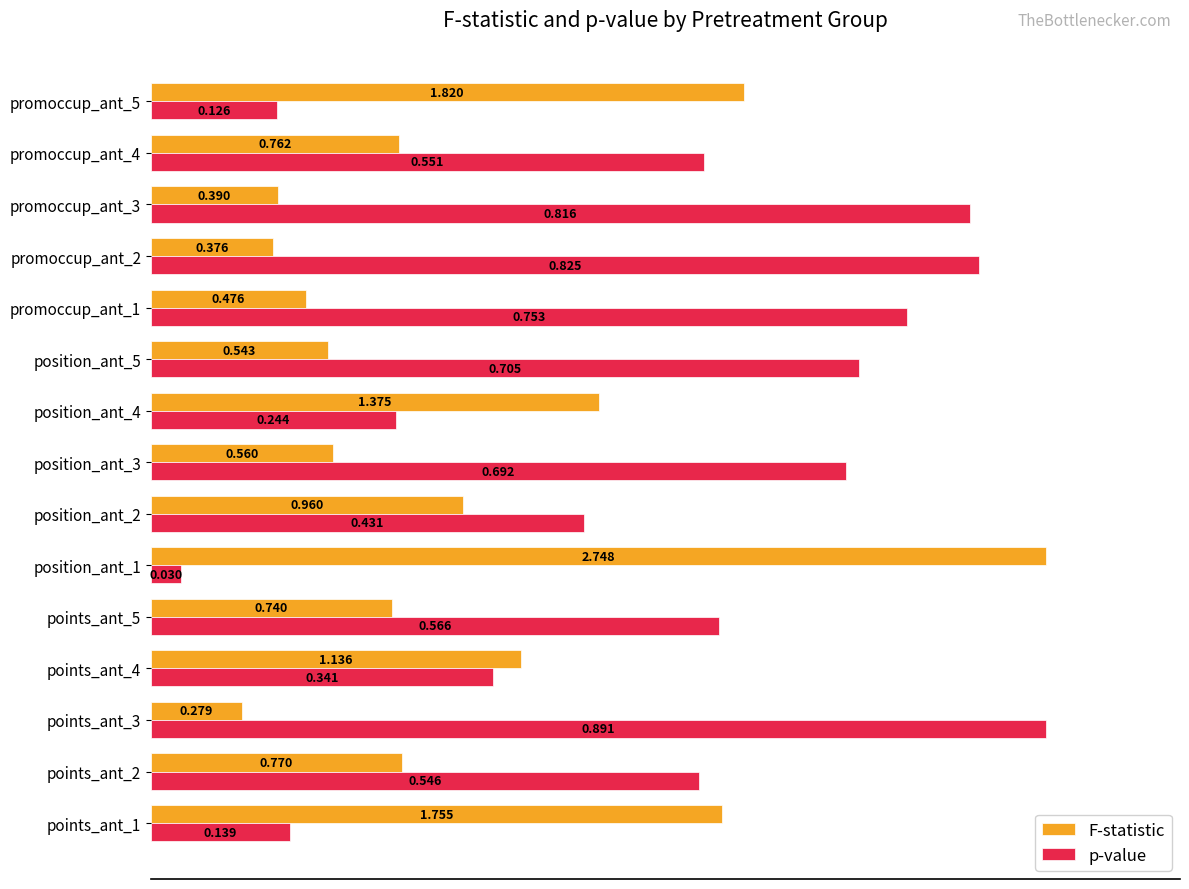

What are all the series names shown in the legend?

F-statistic, p-value